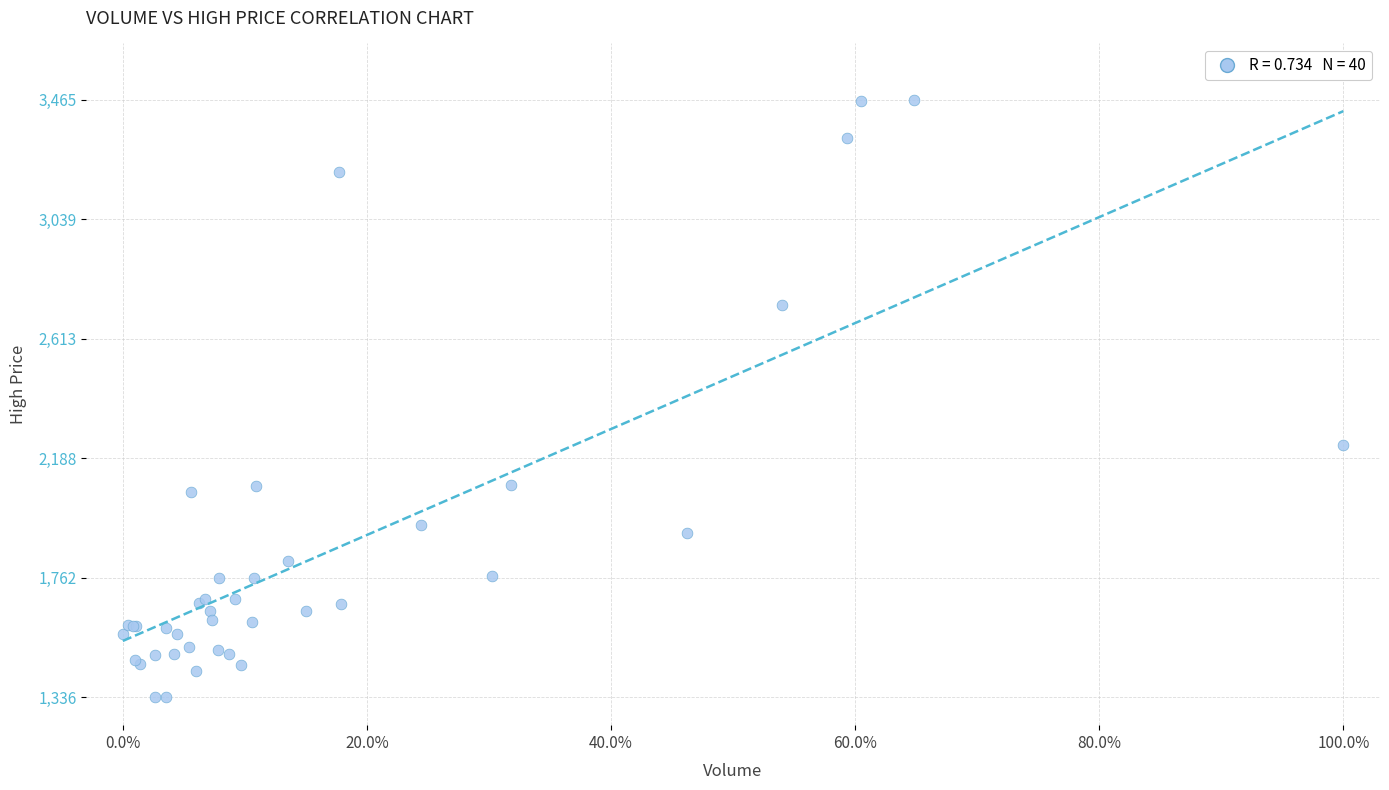

What Y value in the scatter plot is closest to 2400?

2233